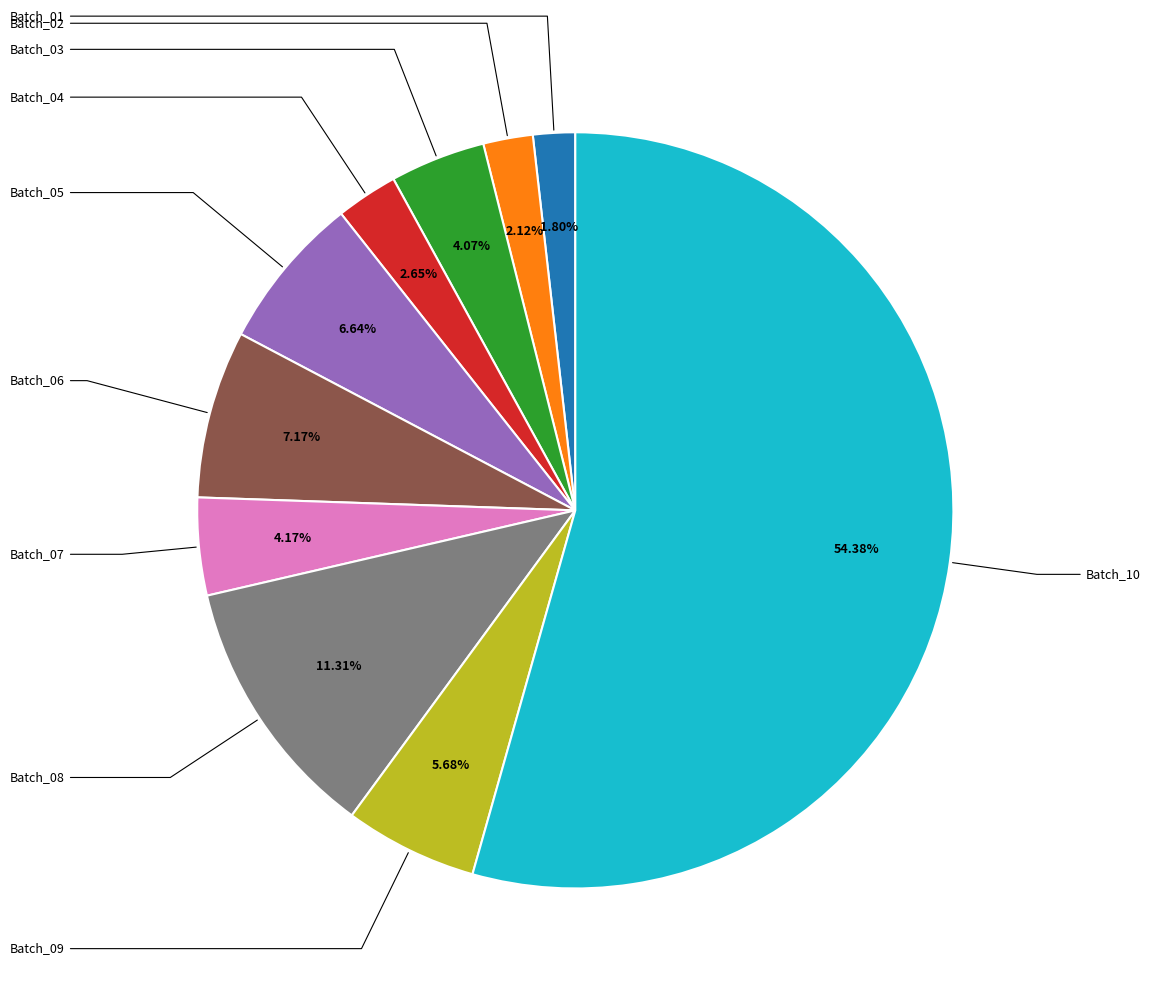

Is there any slice that represents more than half of the pie?

Yes